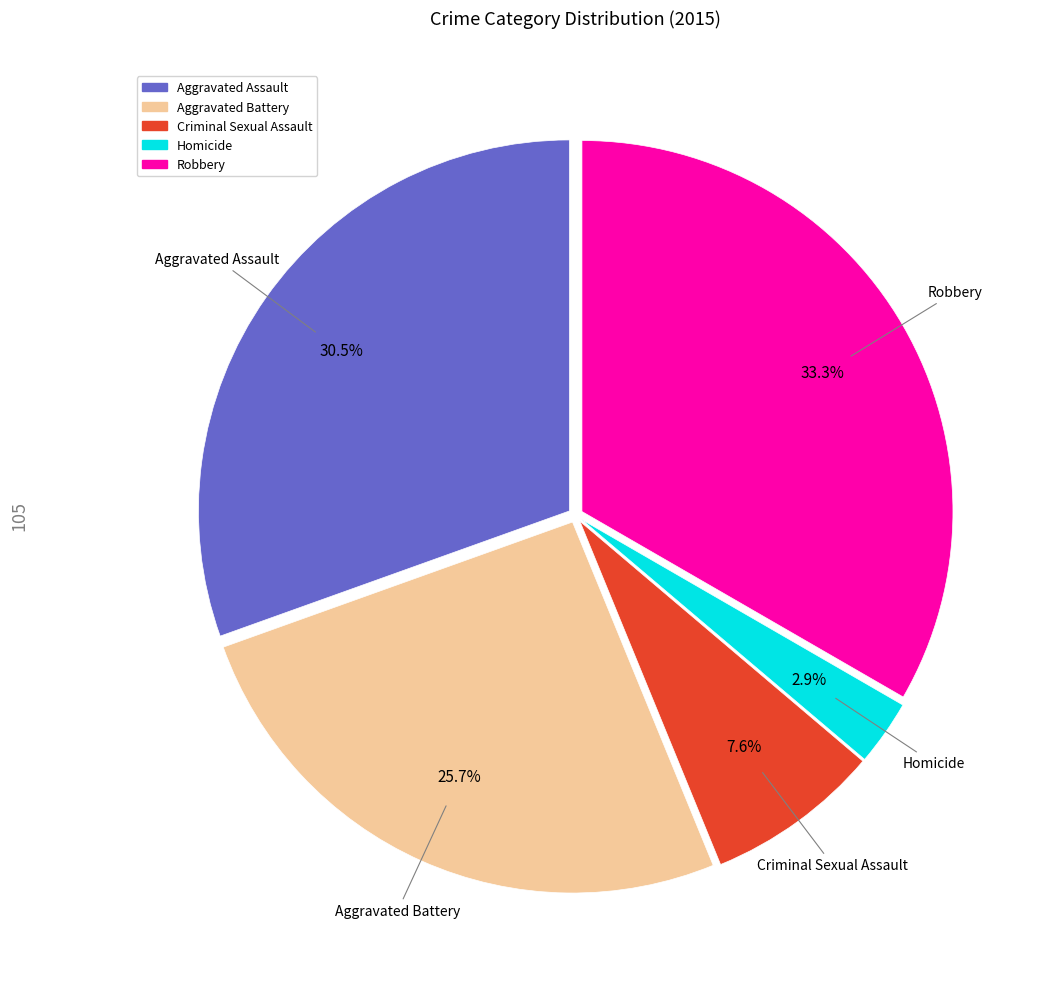

Rank the categories by value from lowest to highest.

Homicide, Criminal Sexual Assault, Aggravated Battery, Aggravated Assault, Robbery